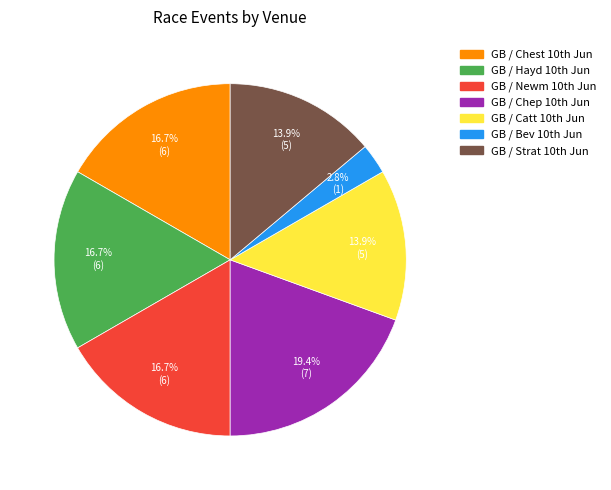

What is the smallest slice in the pie chart?

GB / Bev 10th Jun